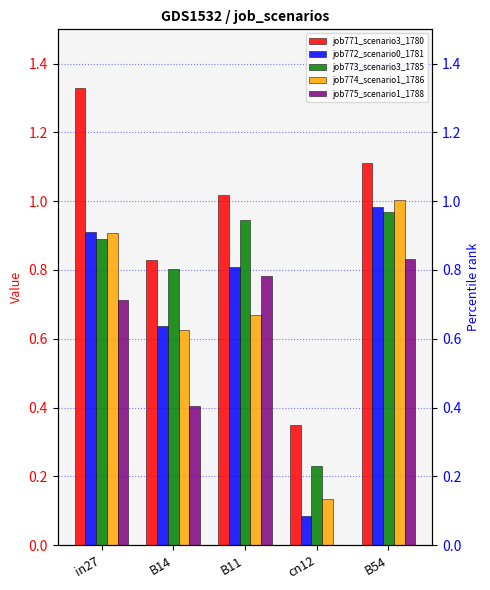

The value of job774_scenario1_1786 at in27 is 0.9. True or false?

True